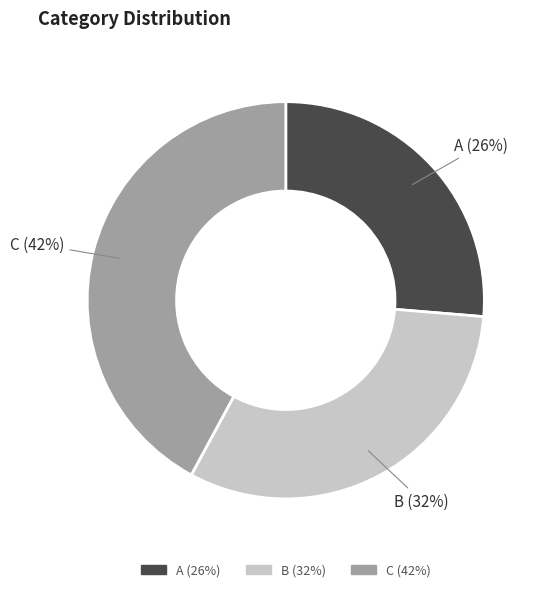

Is the sum of A and B greater than half?

Yes